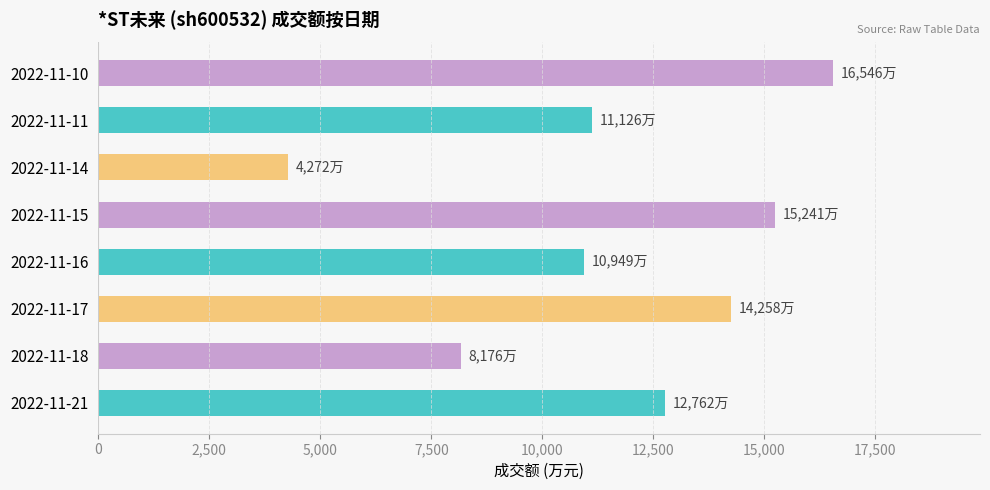

Reading bottom to top, what are all the values shown in this chart?

12762	8176	14258	10949	15241	4272	11126	16546